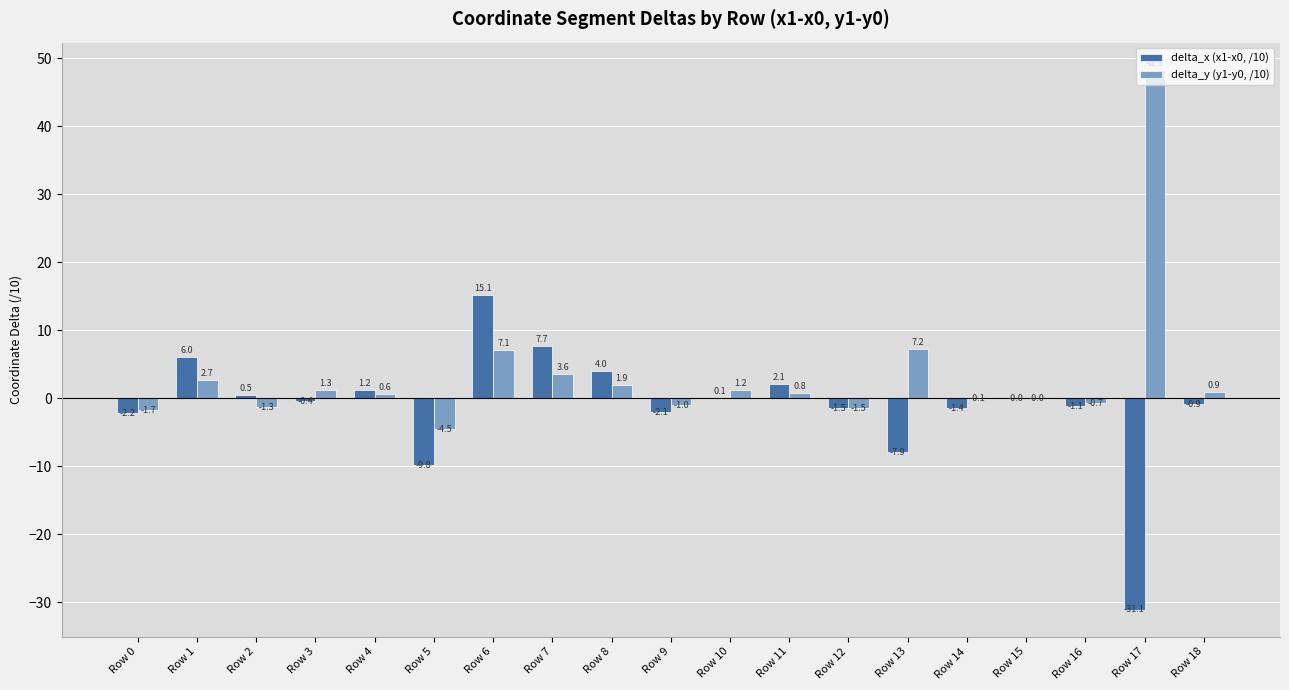

At which category is the sum across all series the highest?

Row 6